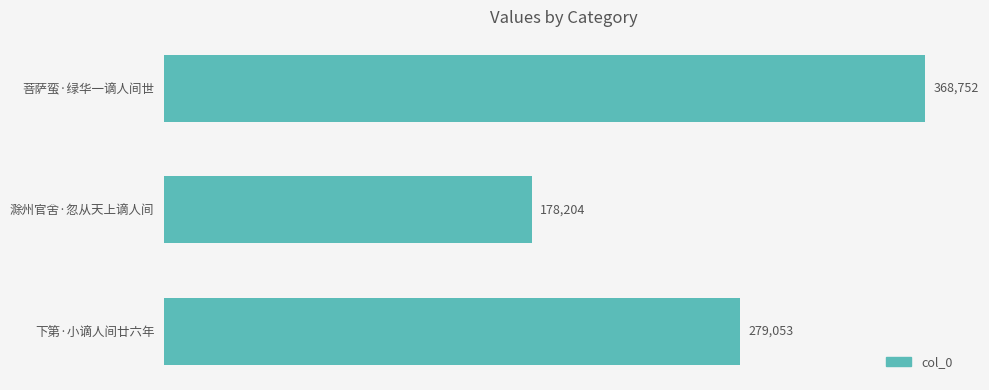

List the labels in order of value, smallest first.

滁州官舍·忽从天上谪人间, 下第·小谪人间廿六年, 菩萨蛮·绿华一谪人间世